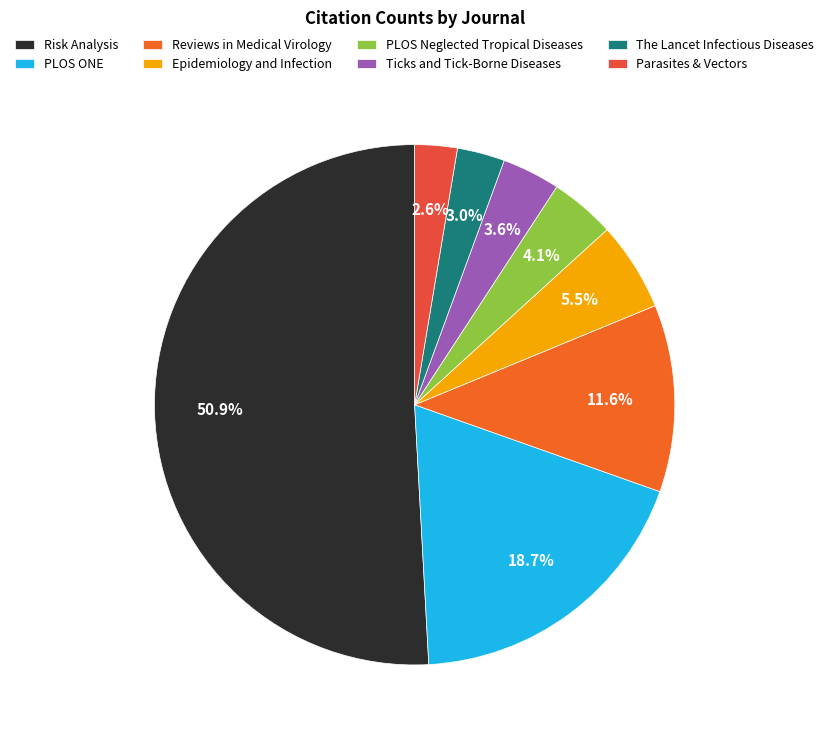

Is it true that PLOS Neglected Tropical Diseases is 1% of the pie?

False